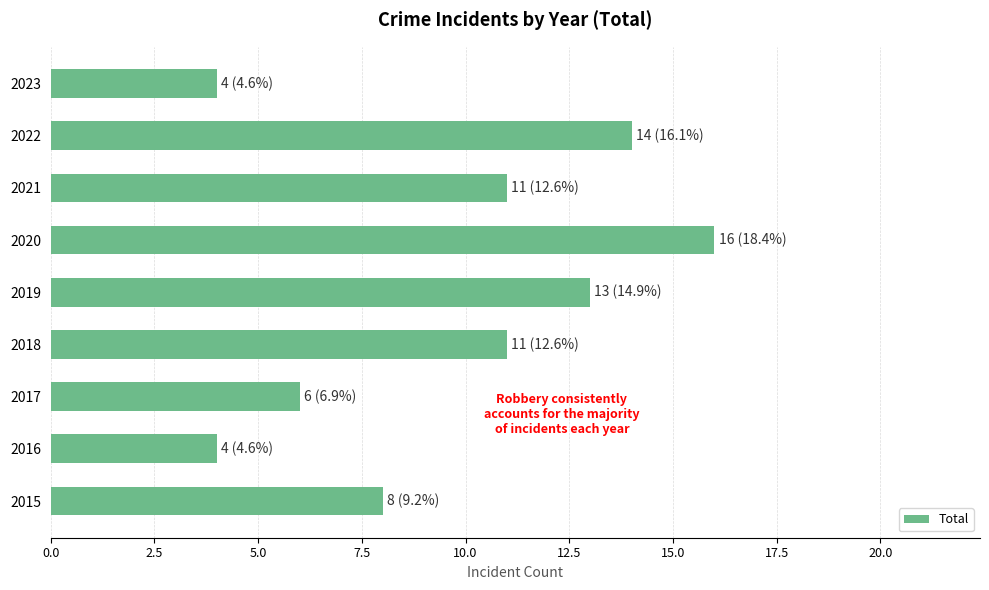

Are the bars grouped side by side (vs. stacked)?

No